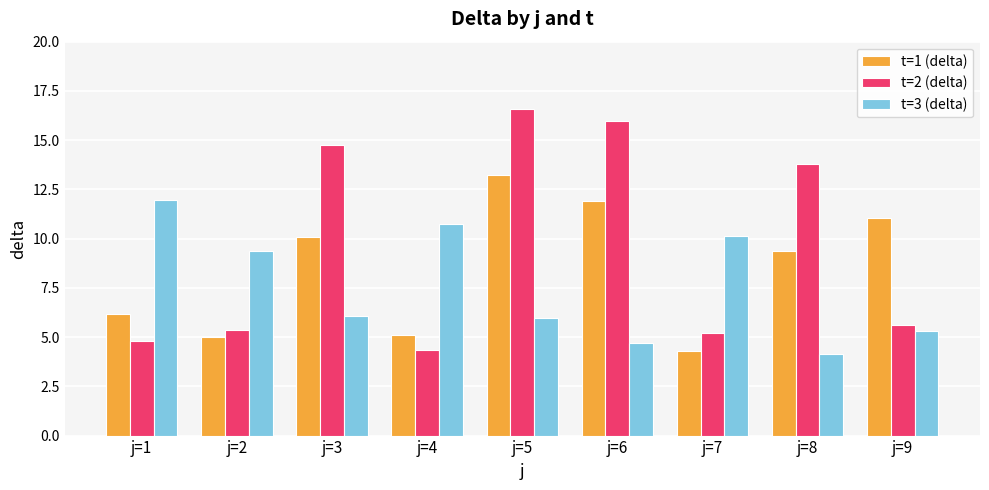

At j=2, list the series in order from smallest to largest.

t=1 (delta), t=2 (delta), t=3 (delta)